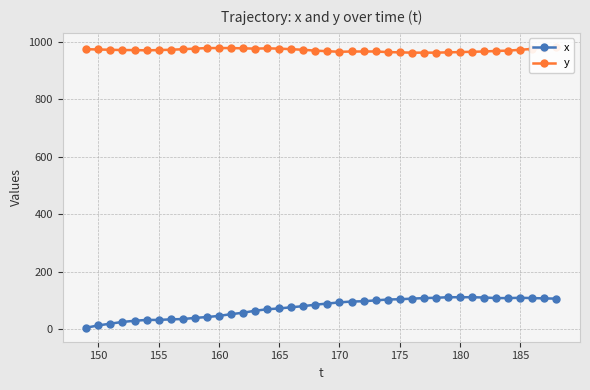

What is the difference between the second highest and minimum values in the x series?

106